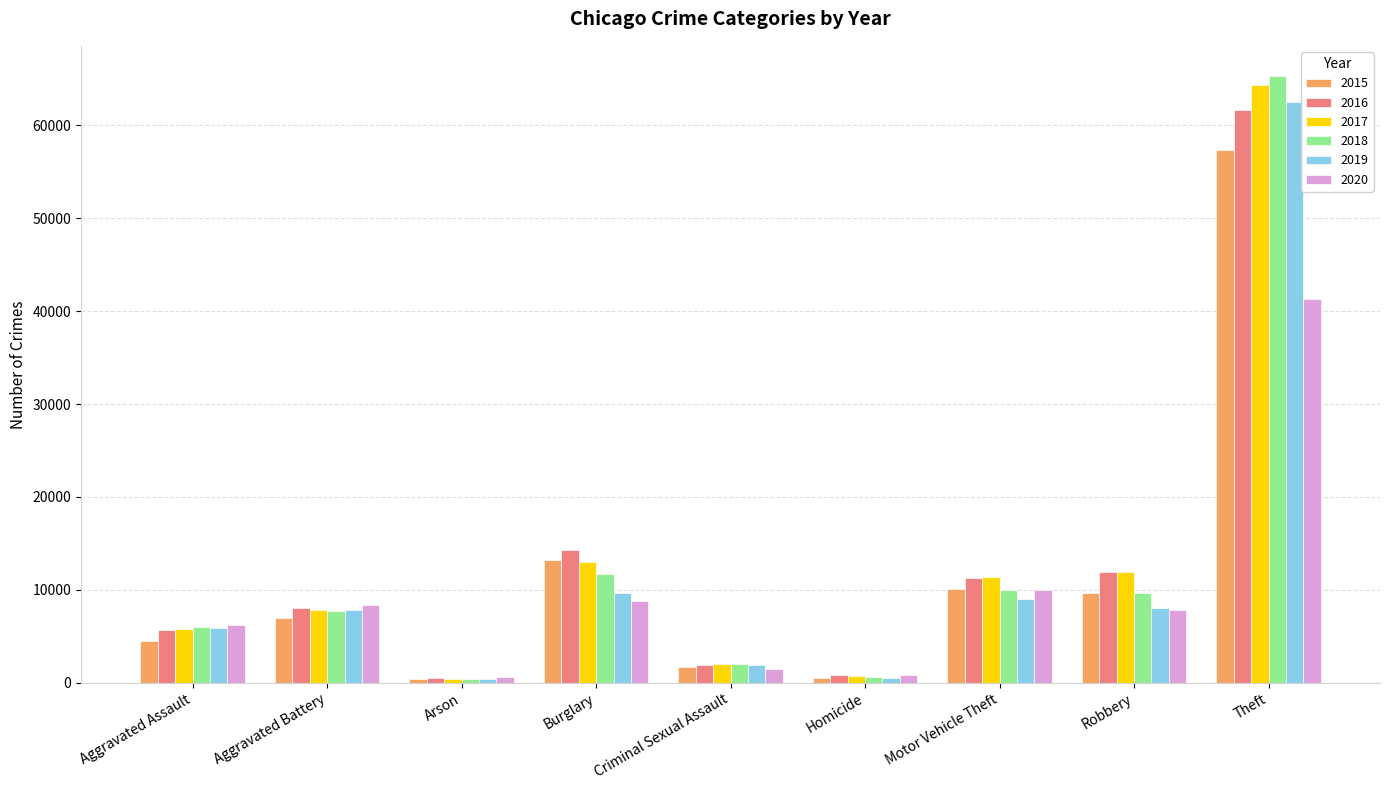

How many categories are shown in the chart?

9